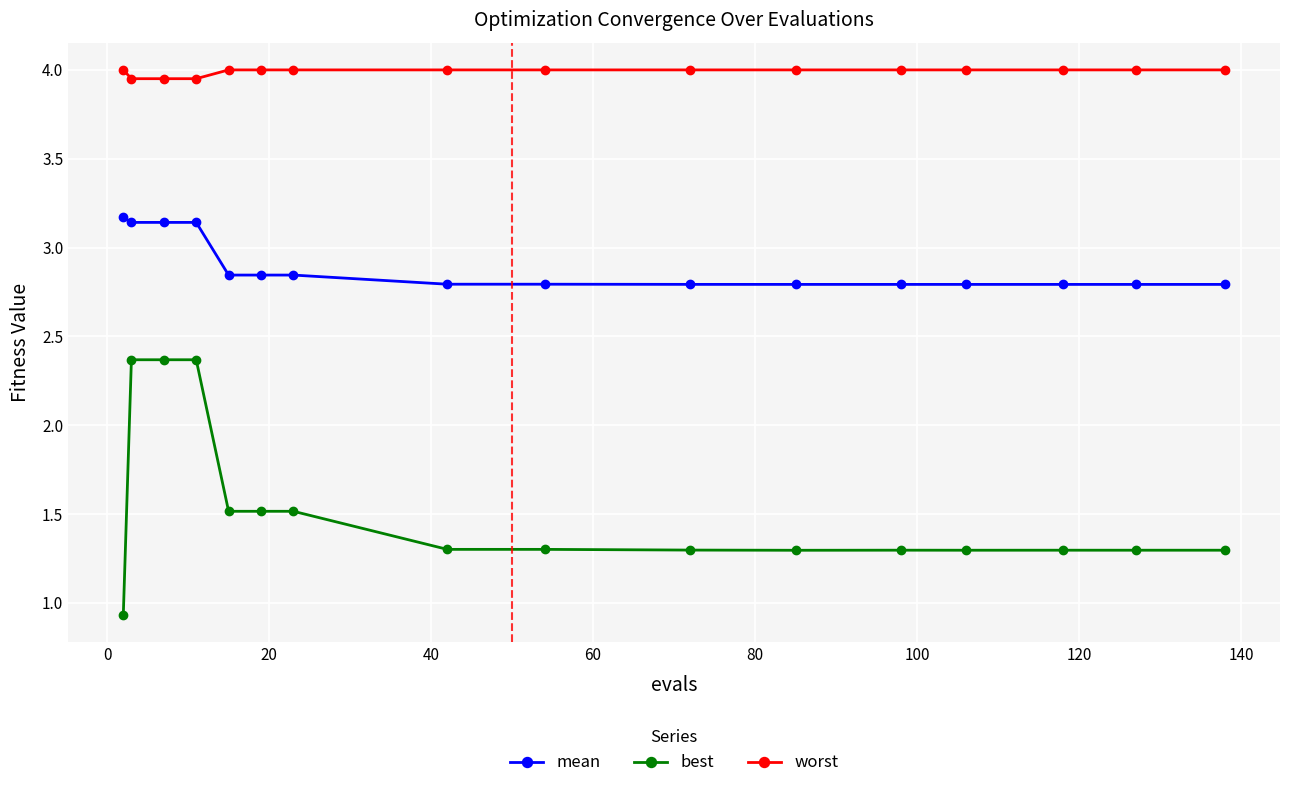

Which series has the largest range (max minus min)?

best